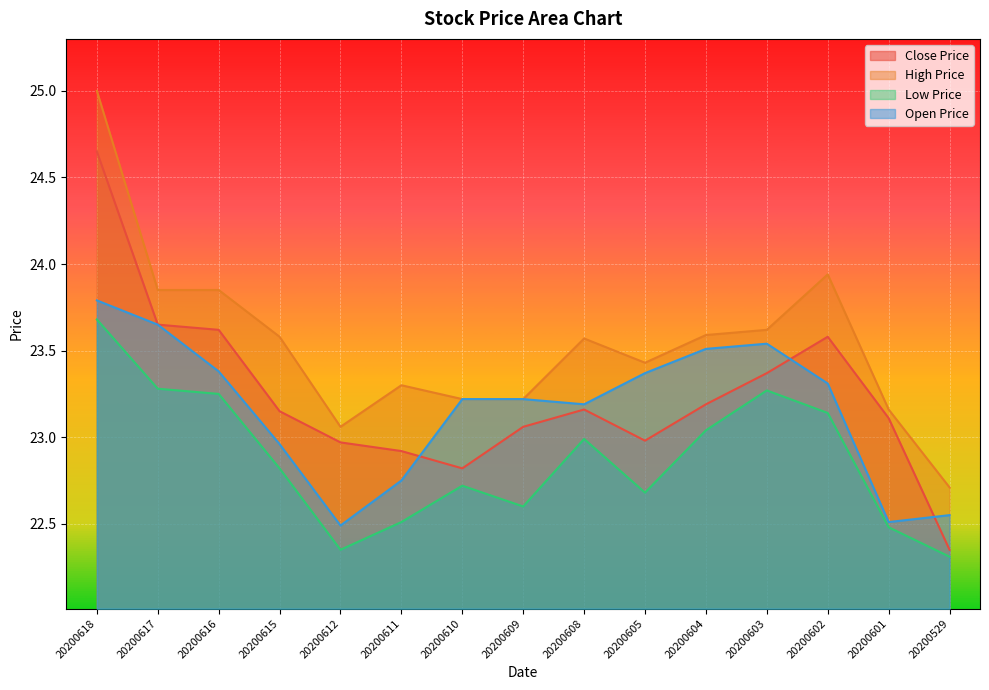

How many interior local peaks does the ×î¸ß¼Û series have?

3